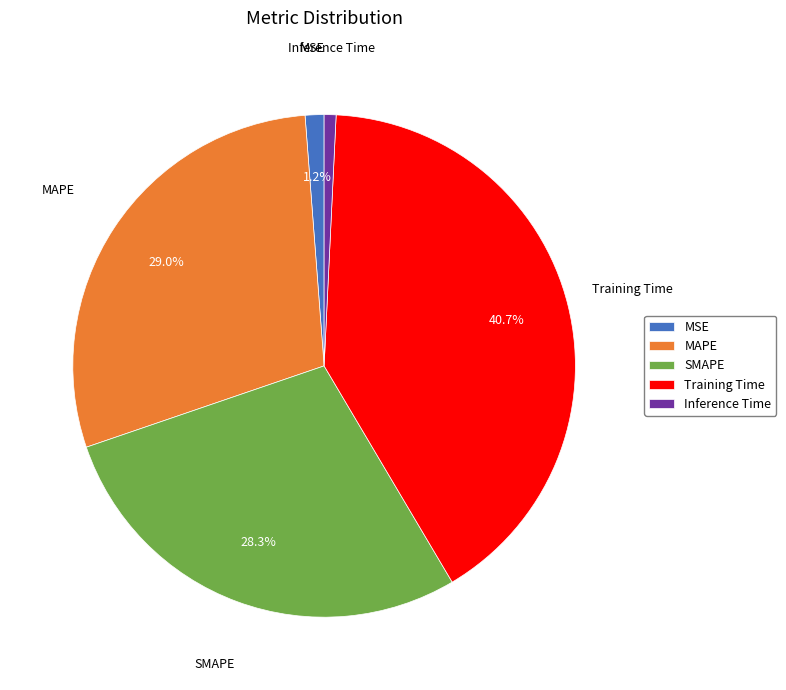

The MSE slice represents 11% of the pie. True or false?

False